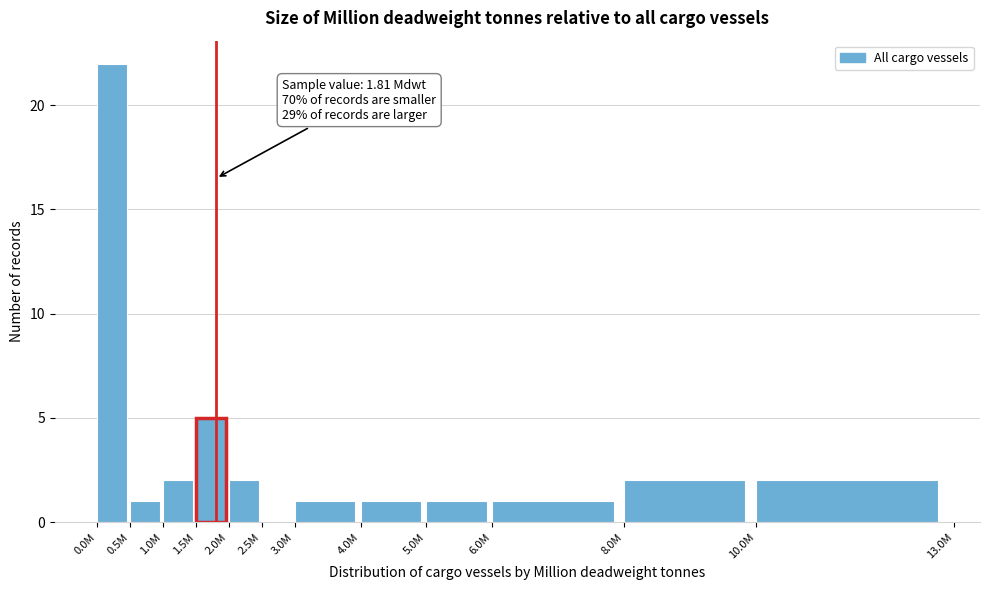

Reading left to right, transcribe all the data shown in this chart.

0.0M=22	0.5M=1	1.0M=2	1.5M=5	2.0M=2	2.5M=0	3.0M=1	4.0M=1	5.0M=1	6.0M=1	8.0M=2	10.0M=2